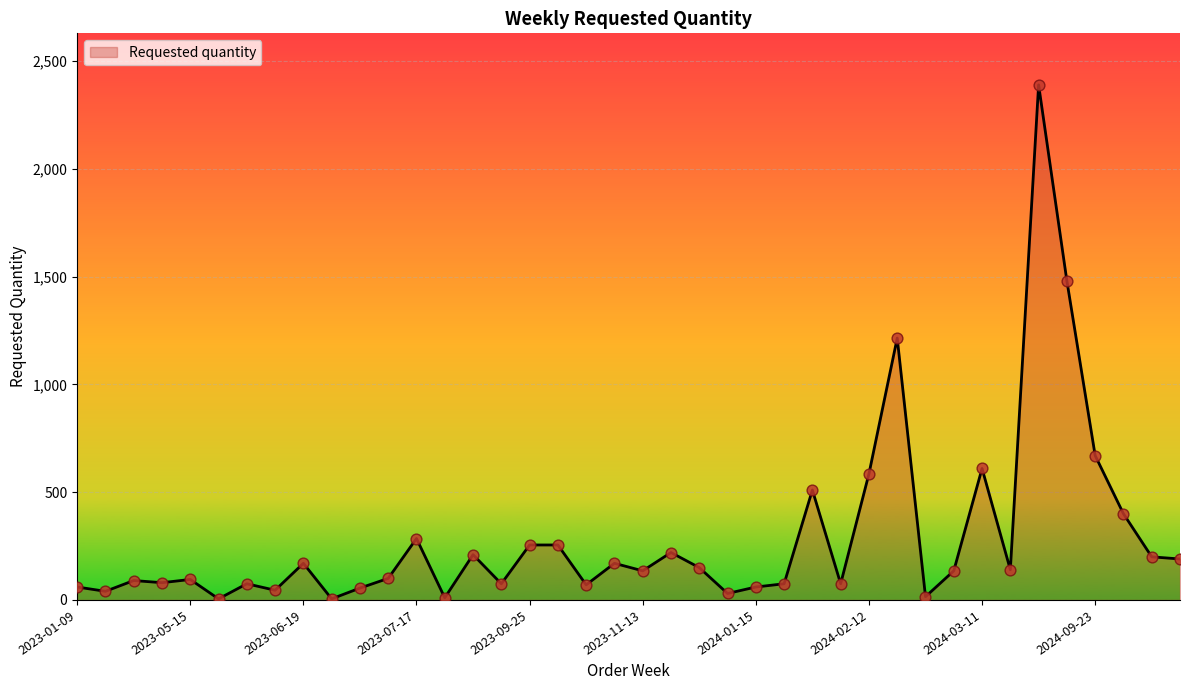

What is the difference between the maximum and minimum values?

2385